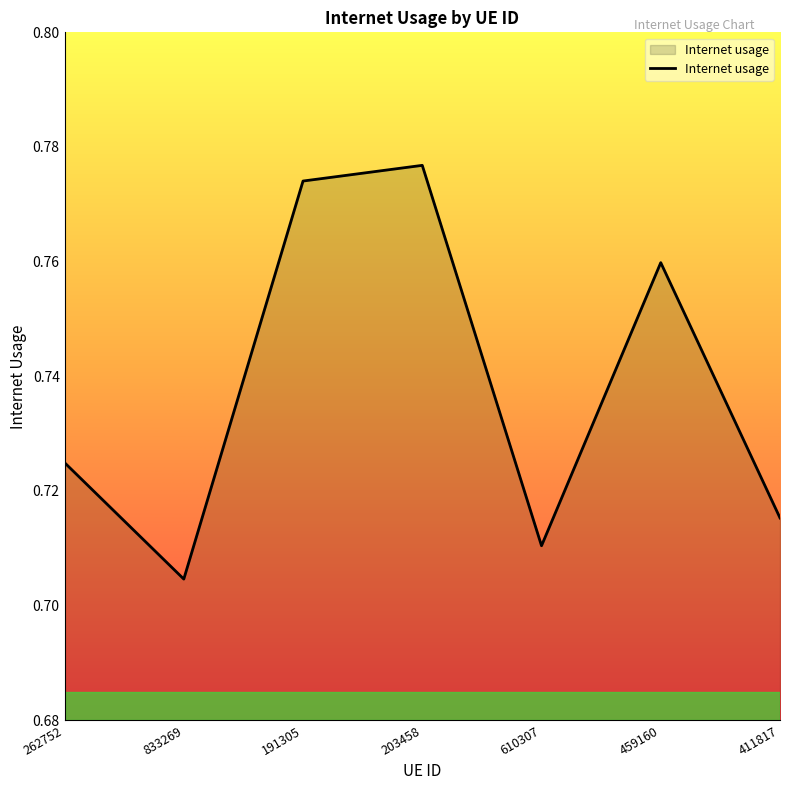

True or false: the data has more than 1 interior local peaks.

True